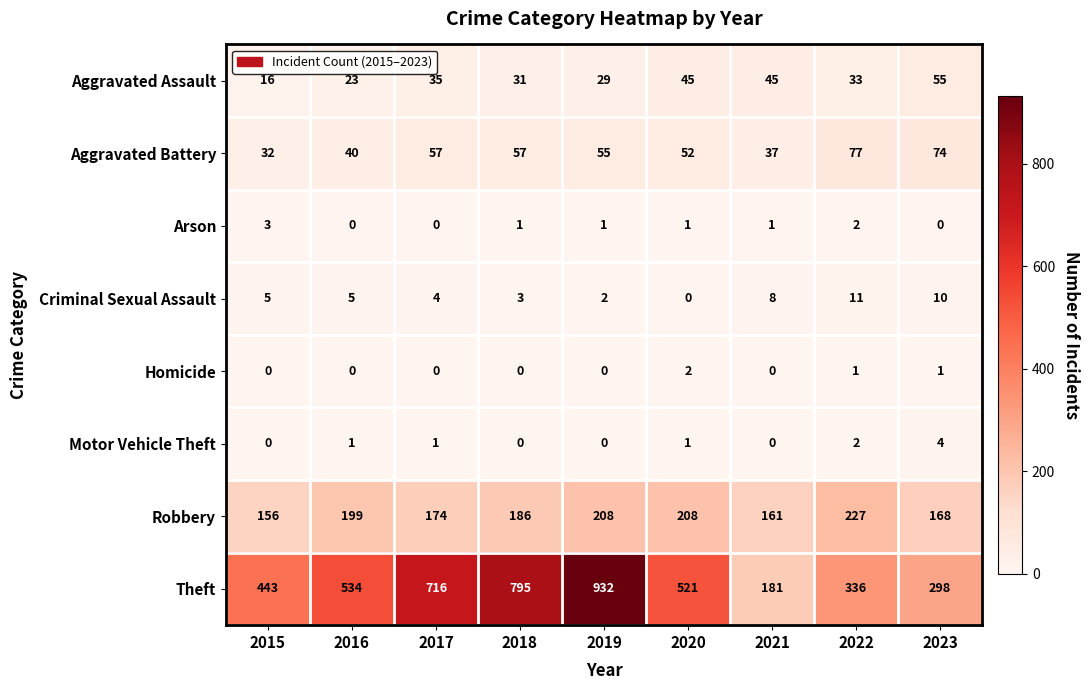

True or false: Aggravated Battery has a value of 22 at 2022.

False